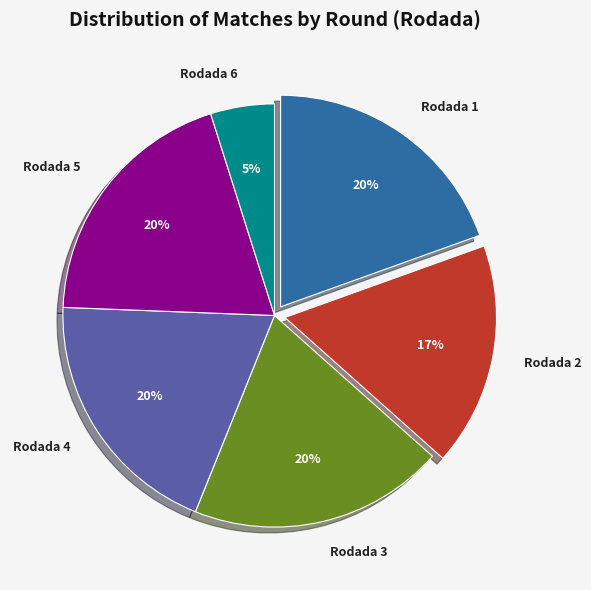

To the nearest percent, what is the combined percentage of Rodada 1 and Rodada 4?

39%